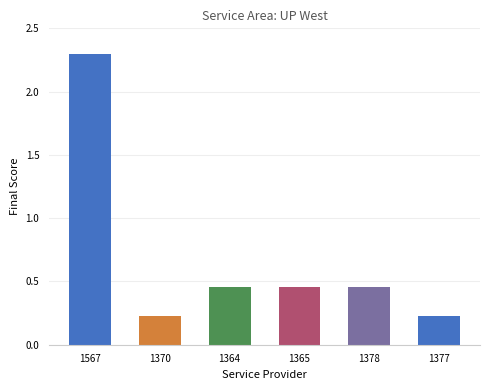

How many distinct data groups are displayed?

1